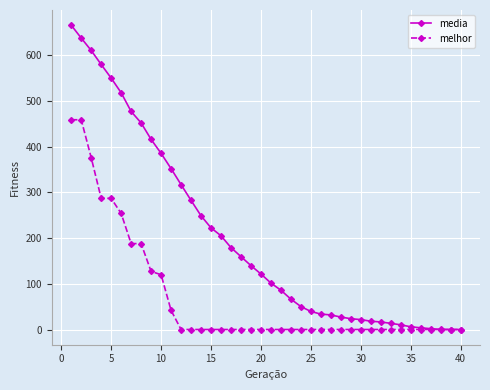

Which series has the largest total across all categories?

media